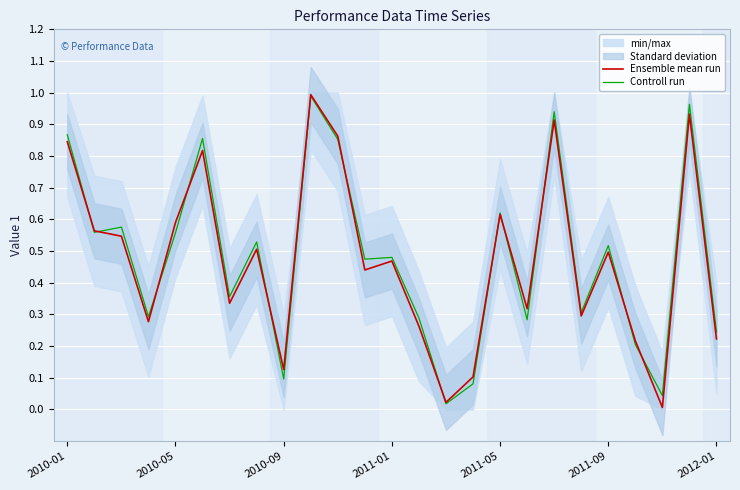

Is it true that Ensemble mean run equals 1.2 at 10?

False